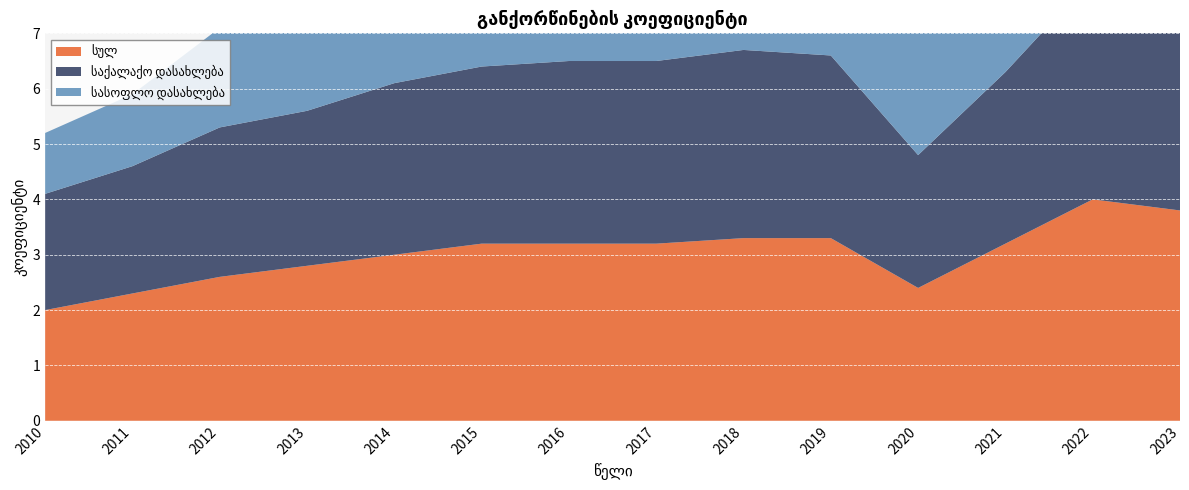

Reading left to right, extract all data points from this chart.

სულ: 2.0	2.3	2.6	2.8	3.0	3.2	3.2	3.2	3.3	3.3	2.4	3.2	4.0	3.8
საქალაქო დასახლება: 2.1	2.3	2.7	2.8	3.1	3.2	3.3	3.3	3.4	3.3	2.4	3.1	4.0	3.7
სასოფლო დასახლება: 1.1	1.3	1.8	2.3	1.8	3.2	2.3	2.2	2.8	3.6	3.0	4.6	6.2	5.3